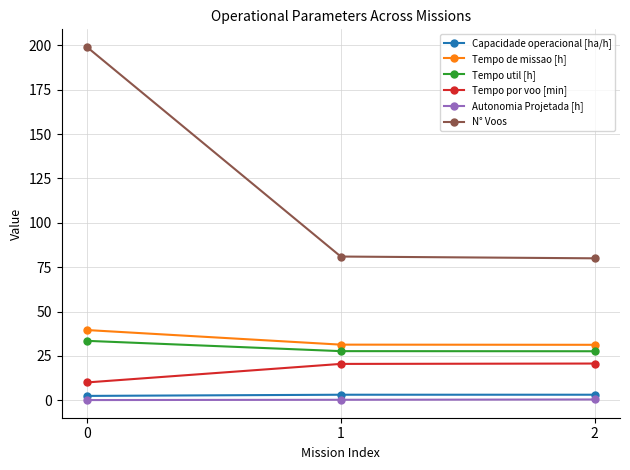

Which series has the widest spread of values?

N° Voos